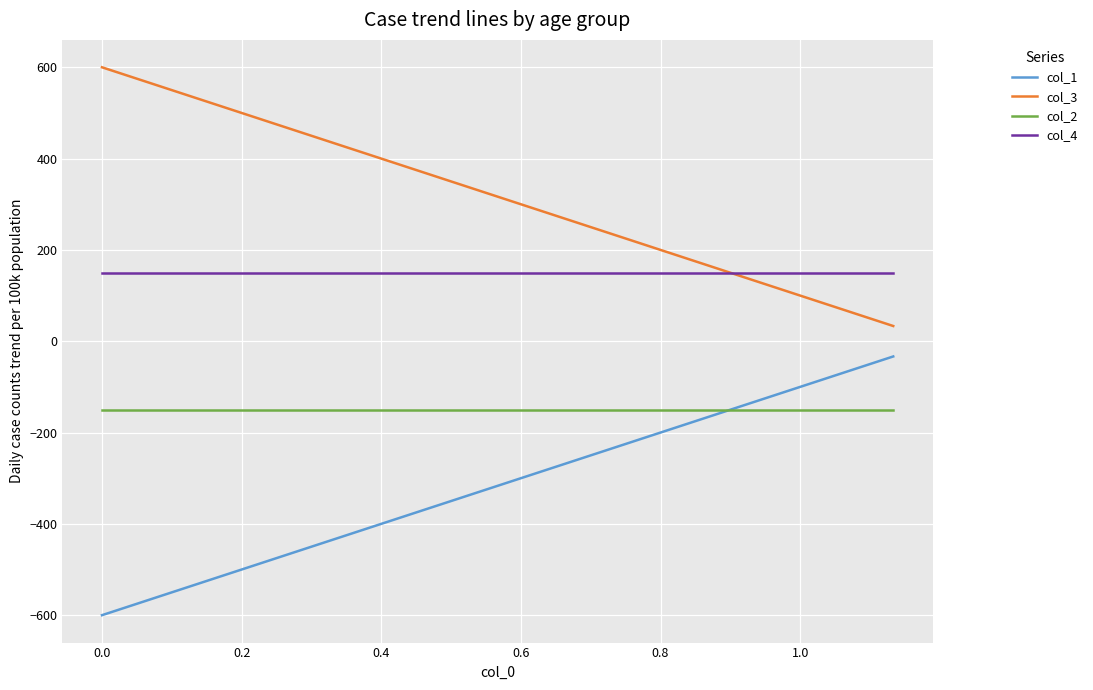

What are all the series names shown in the legend?

col_1, col_3, col_2, col_4